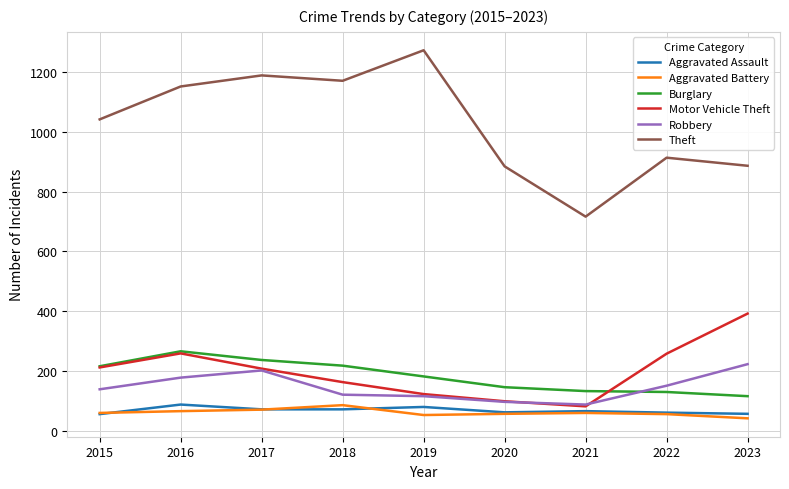

What are all the series names shown in the legend?

Aggravated Assault, Aggravated Battery, Burglary, Motor Vehicle Theft, Robbery, Theft